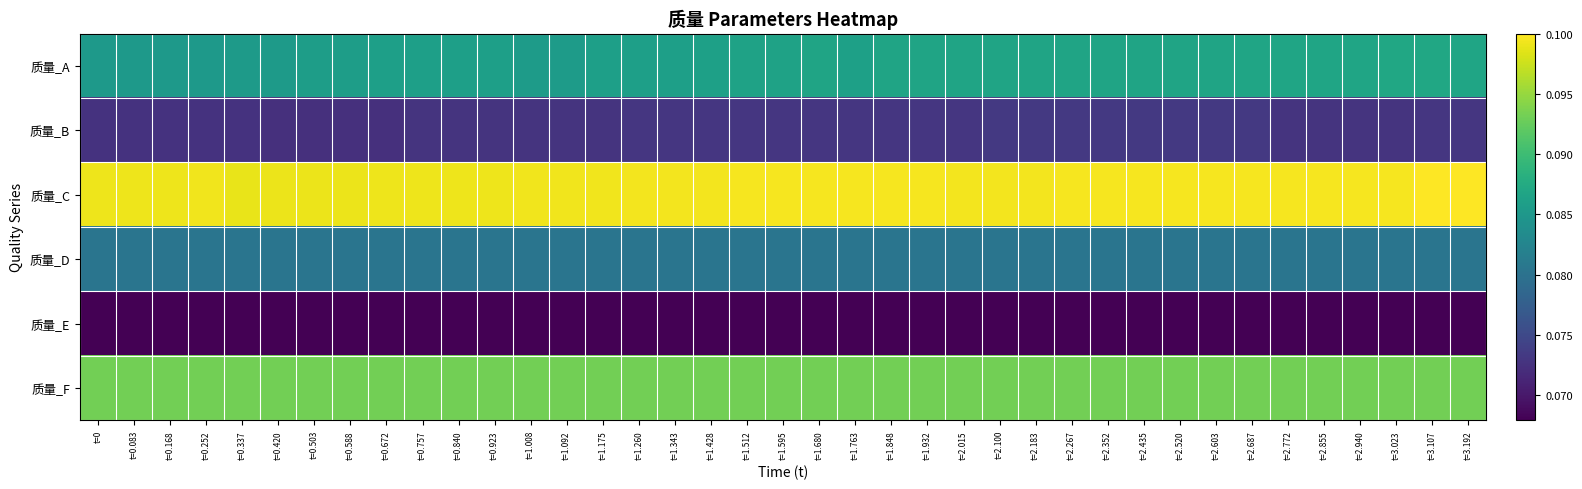

Which label corresponds to the largest value in the chart?

t=3.192